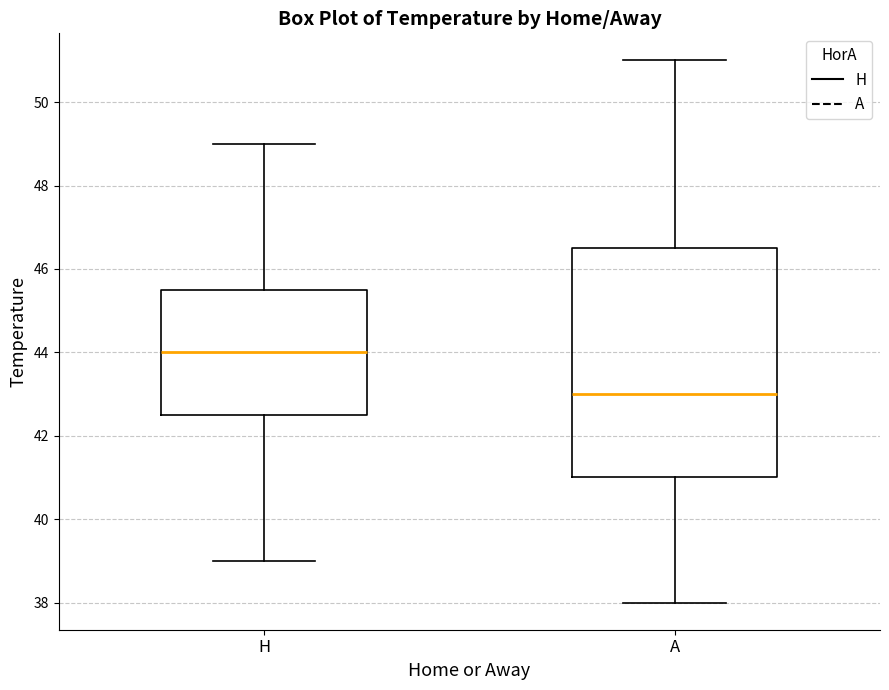

Which box's median line is the lowest?

A